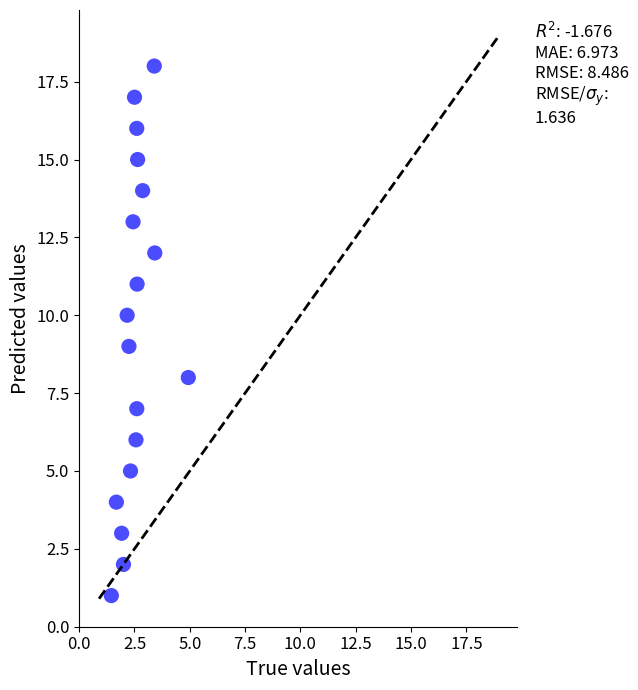

What is the range of Y values (max minus min)?

17